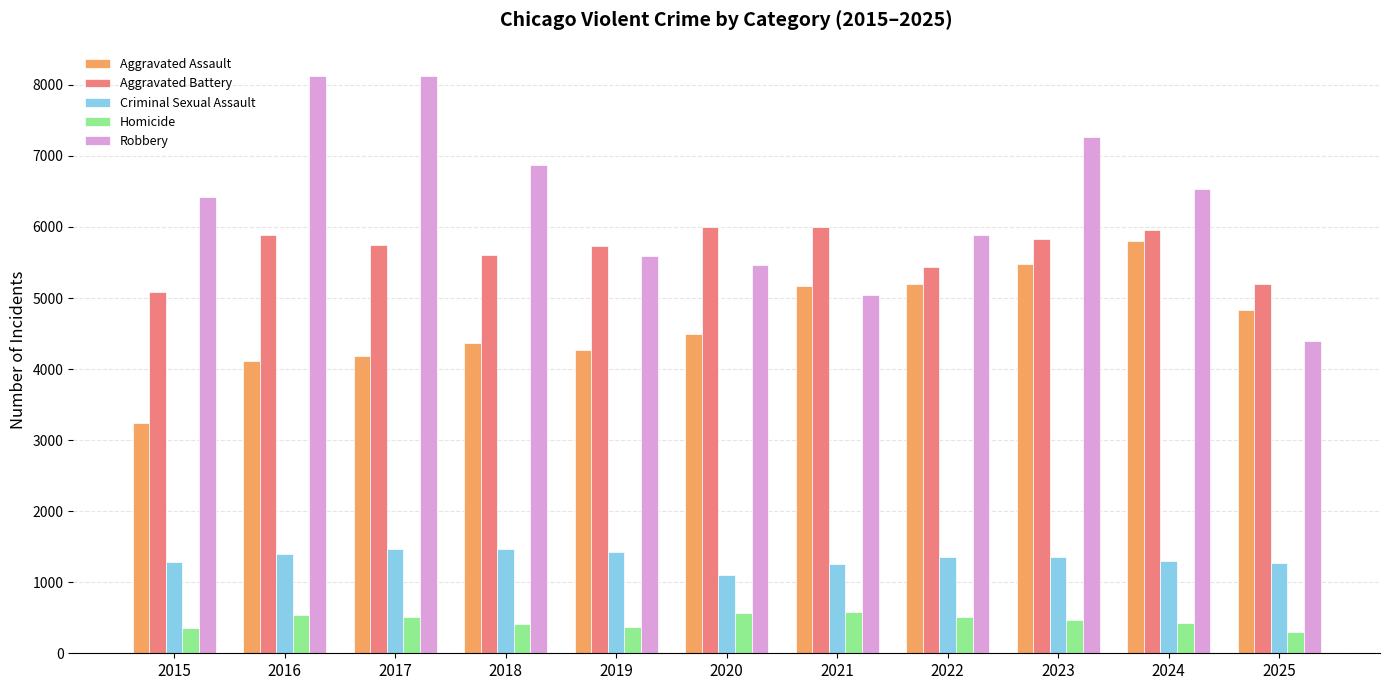

What is the value of the Aggravated Assault bar at the 5th from the left?

4267